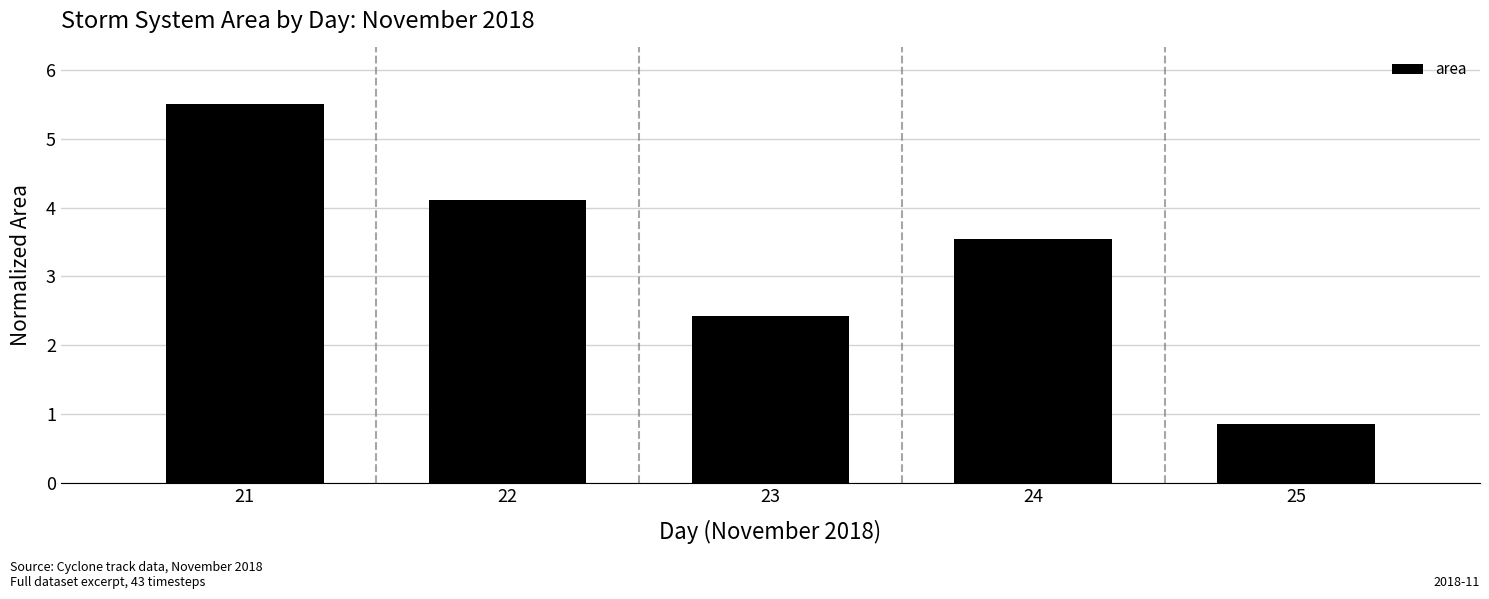

Which has a higher value, 24 or 22?

22